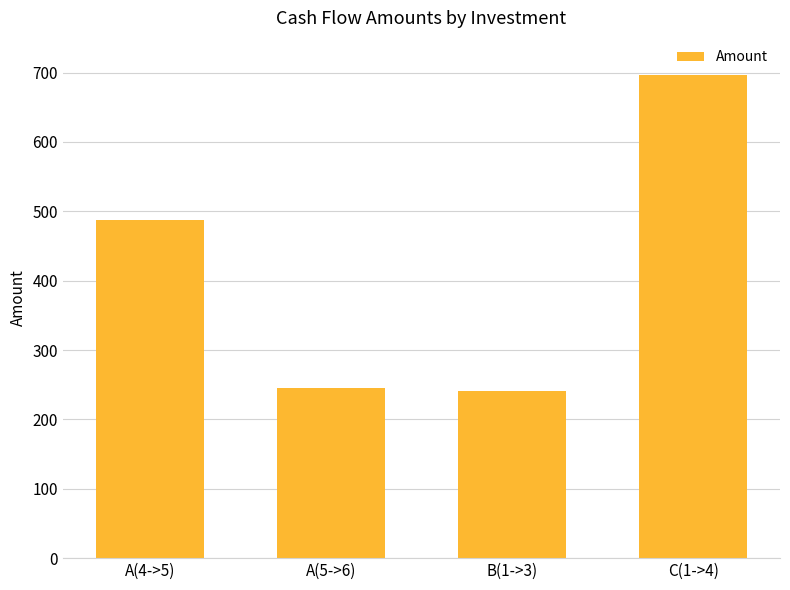

Are the bars grouped side by side (vs. stacked)?

No